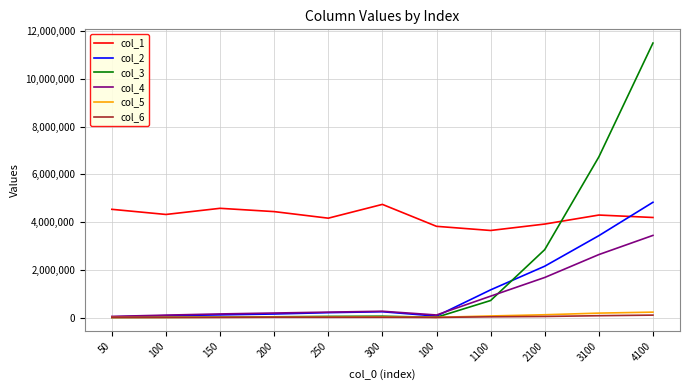

Does the chart have visible grid lines?

Yes